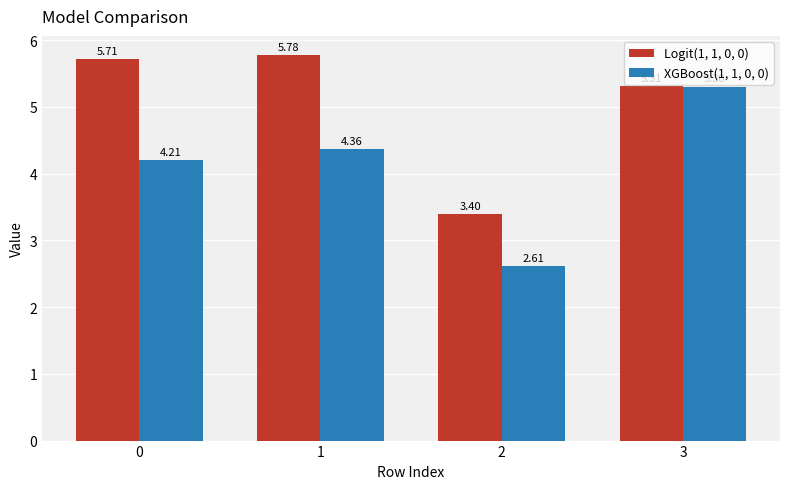

Does the chart contain any negative values?

No